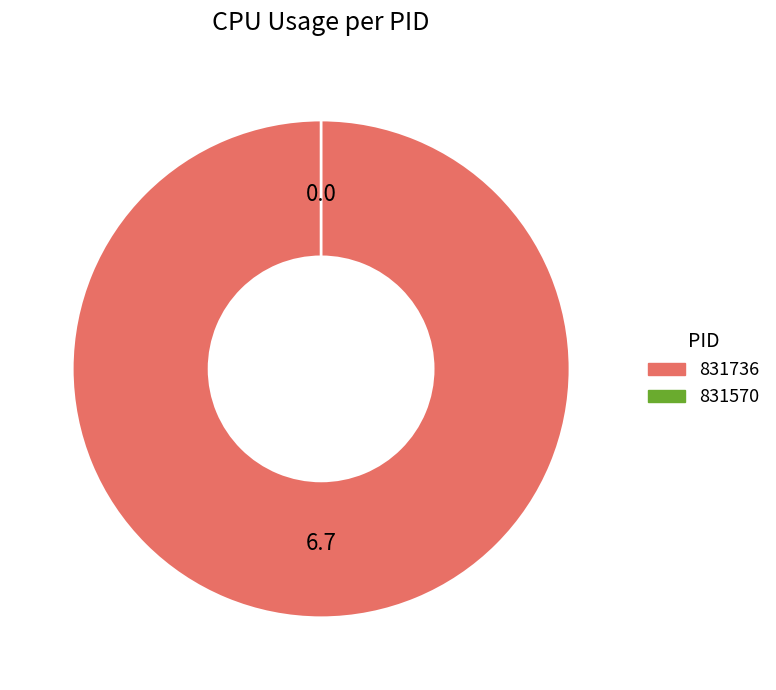

Which category has the smallest portion of the pie?

831570